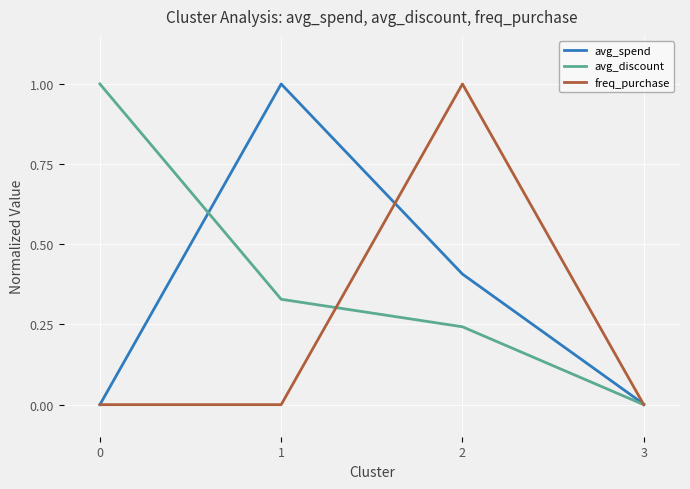

Is the value of freq_purchase at 3 greater than the value of avg_spend at 2?

No